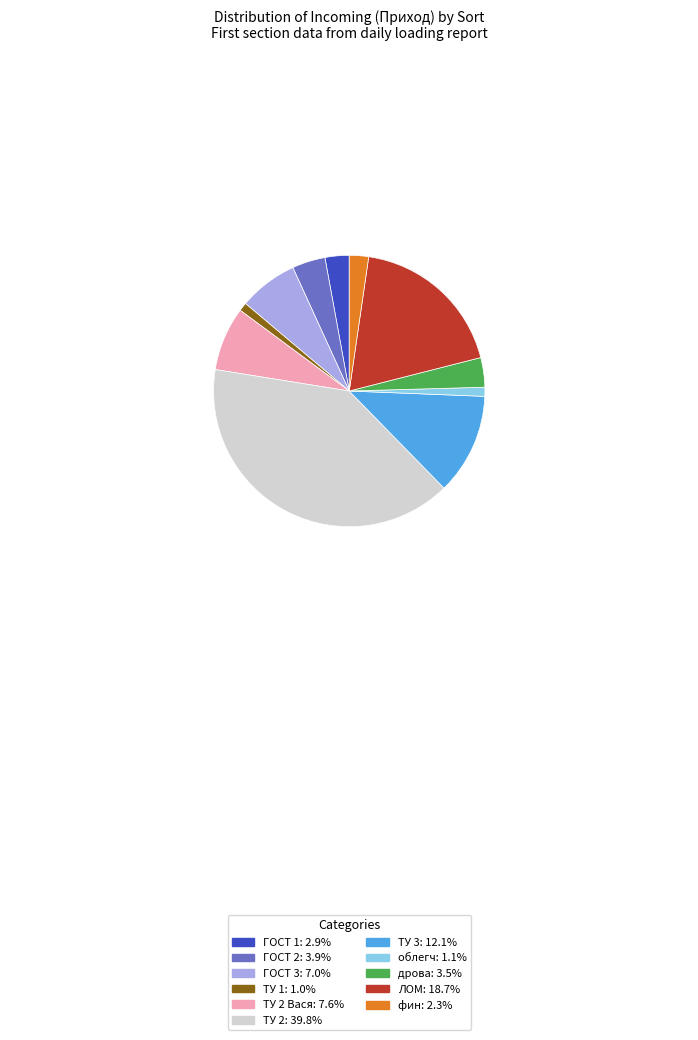

Combined, do ГОСТ 3: 7.0% and ТУ 1: 1.0% account for over 50%?

No